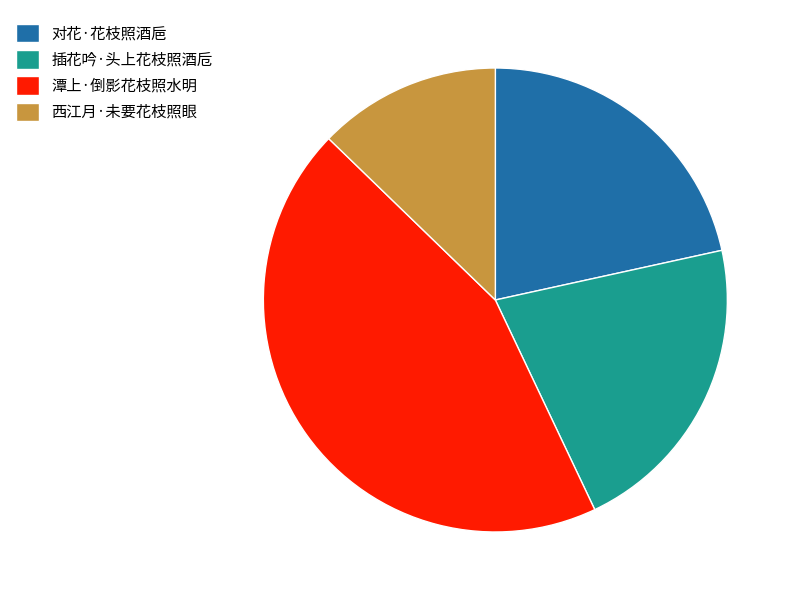

What is the largest slice in the pie chart?

潭上·倒影花枝照水明